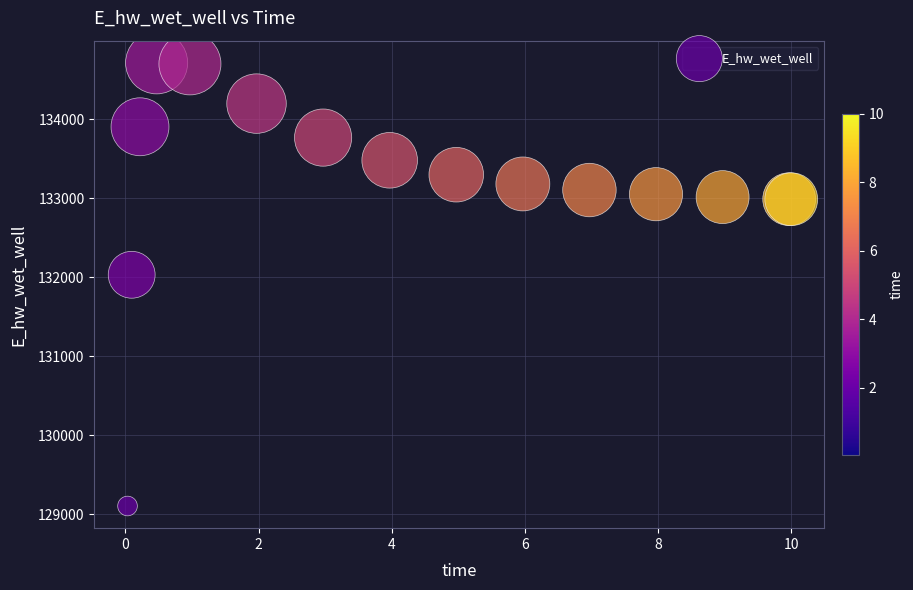

What Y value in the scatter plot is closest to 131910?

132032.7